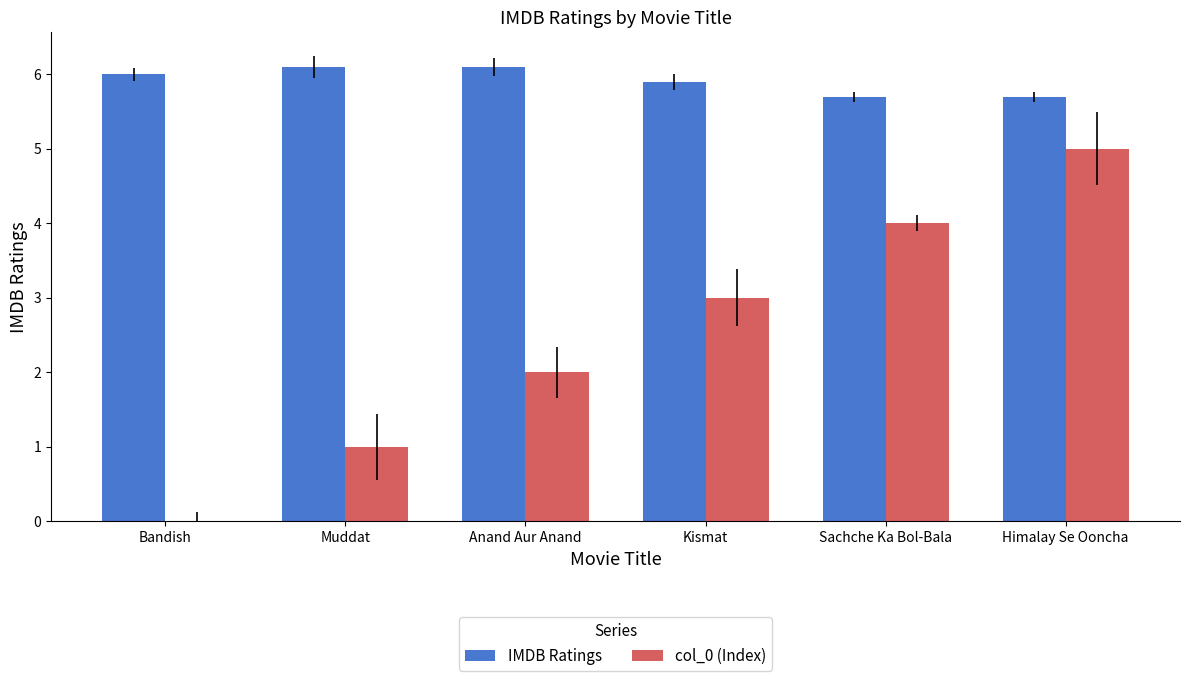

Which series has the largest total across all categories?

IMDB Ratings